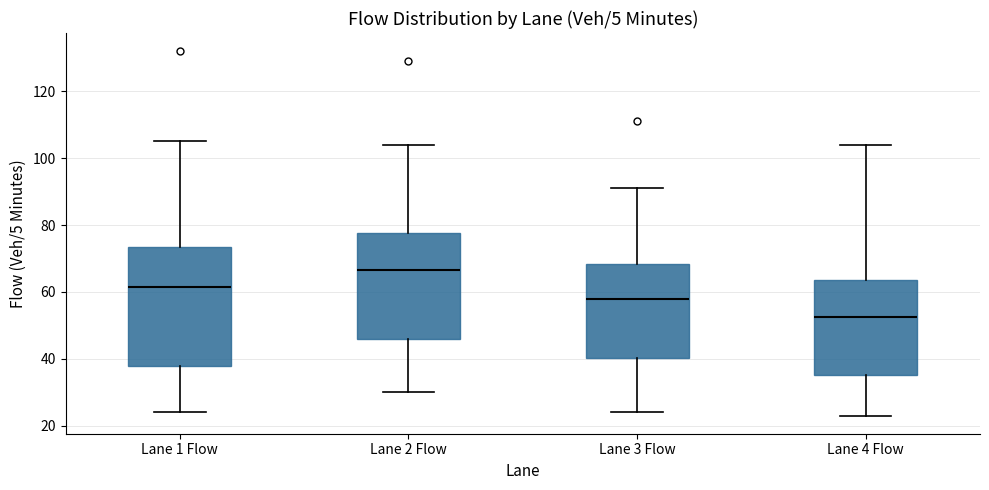

Where does the lower whisker of the box for Lane 1 Flow end on the y-axis? The values are not printed on the chart, so give them approximately, as read against the axis.

24